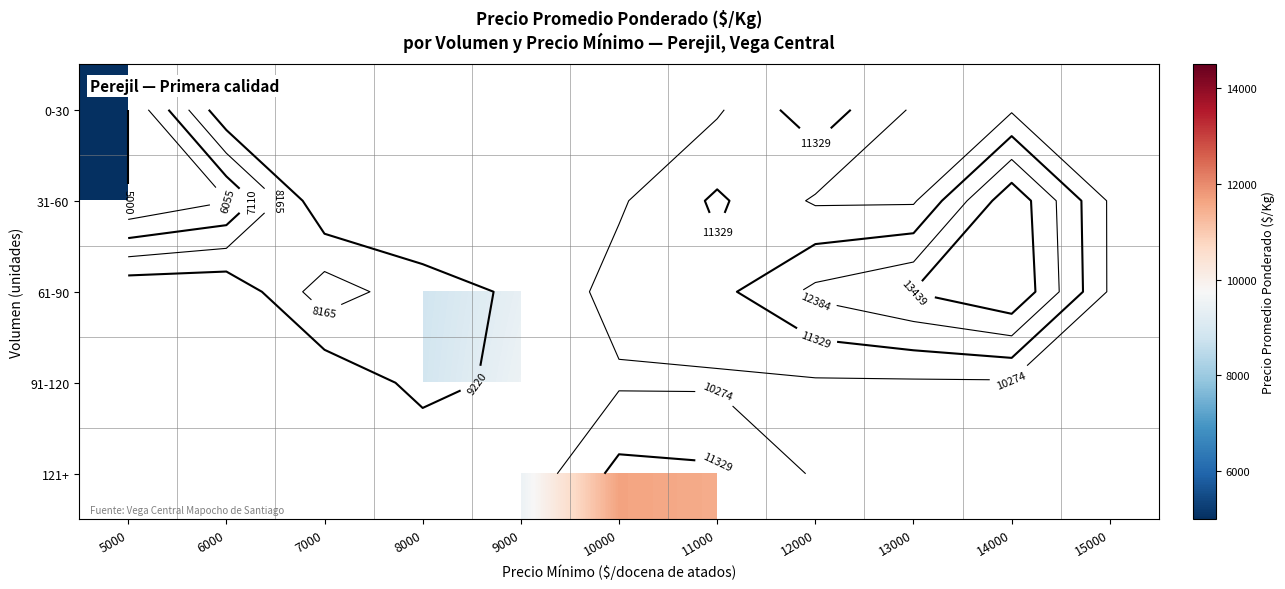

Which label corresponds to the largest value in the chart?

14000